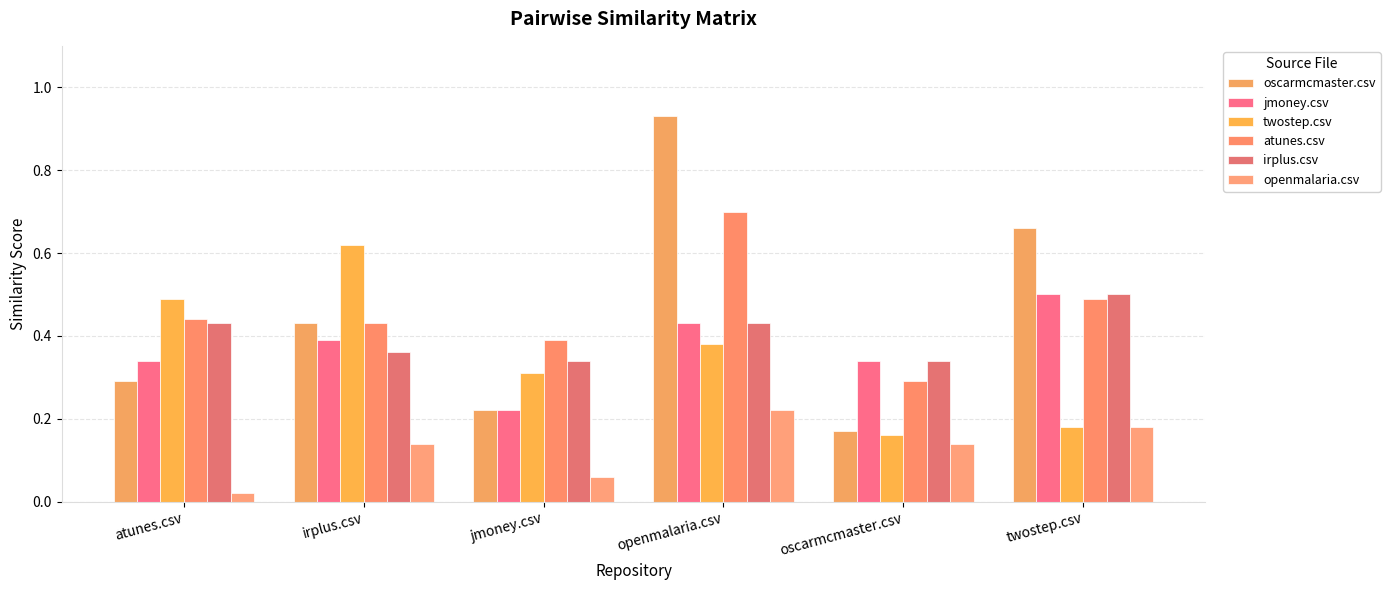

List the series in order of their peak value, lowest first.

openmalaria.csv, jmoney.csv, irplus.csv, twostep.csv, atunes.csv, oscarmcmaster.csv